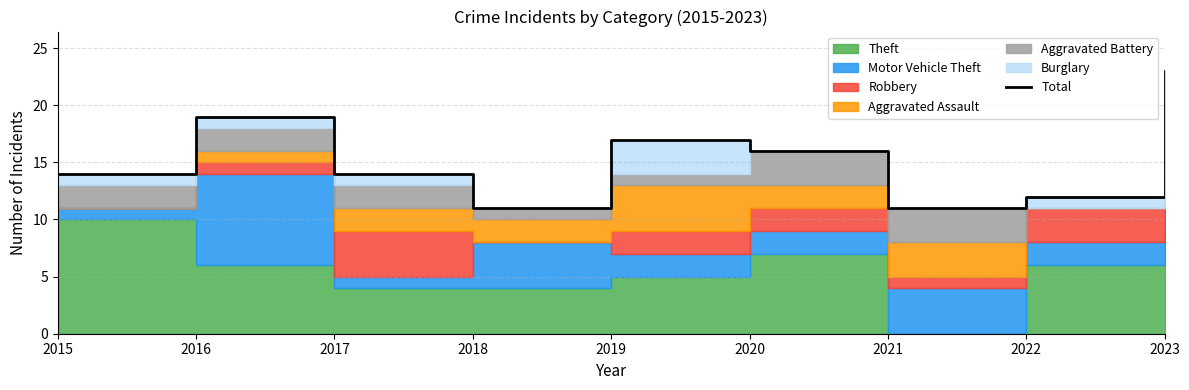

Where is the data nearest to the value 17?

2019